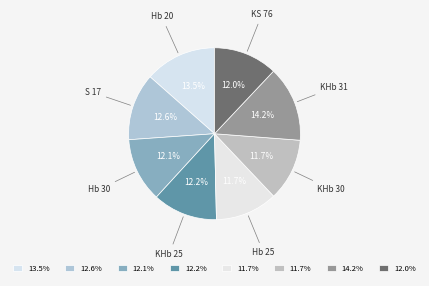

How many slices are in this pie chart?

8